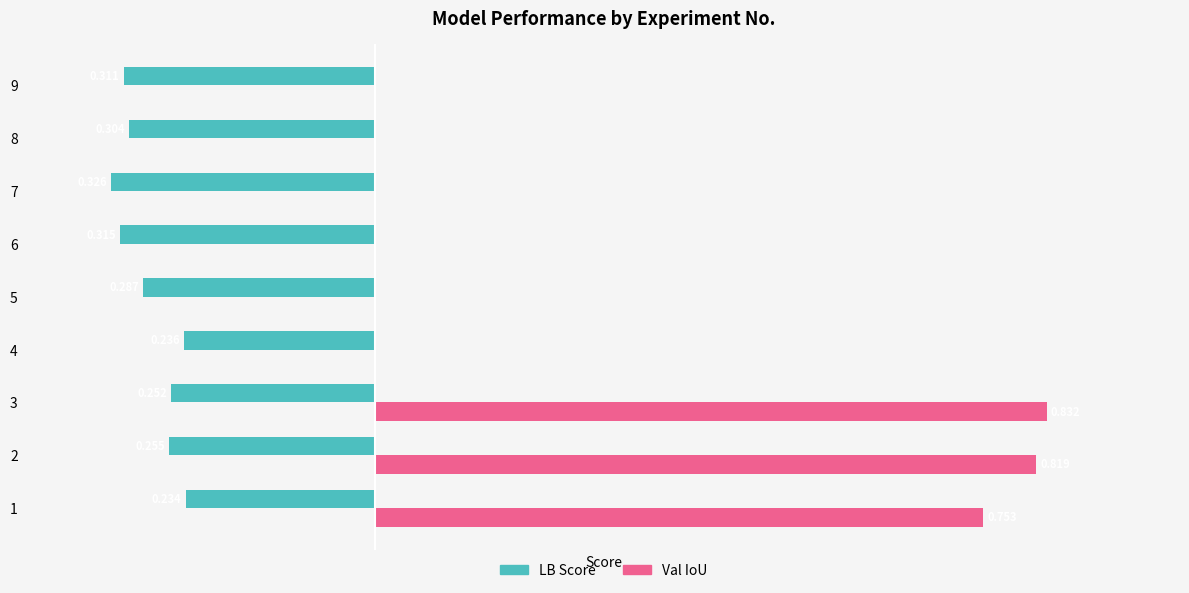

What are all the series names shown in the legend?

LB Score, Val IoU